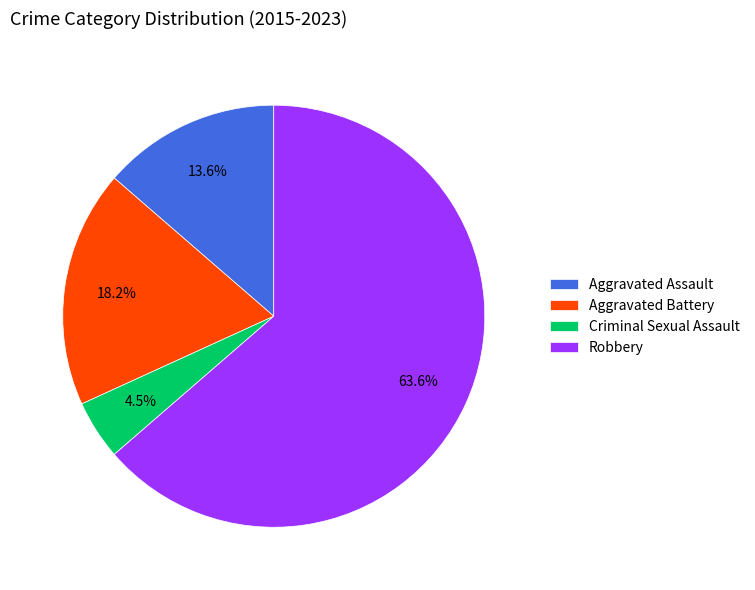

Combined, what portion of the pie is Robbery and Criminal Sexual Assault?

68.2%